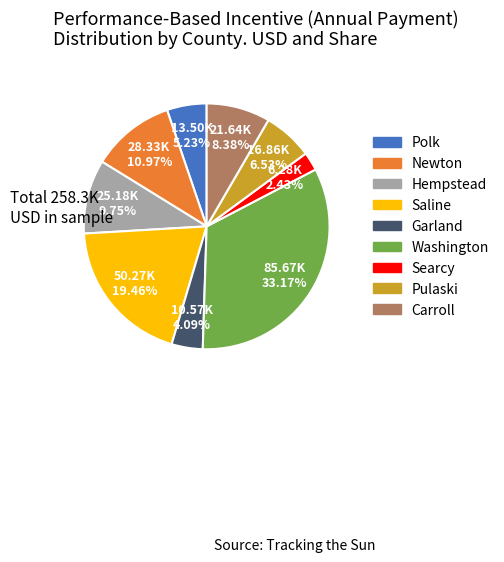

Does any single category account for the majority?

No